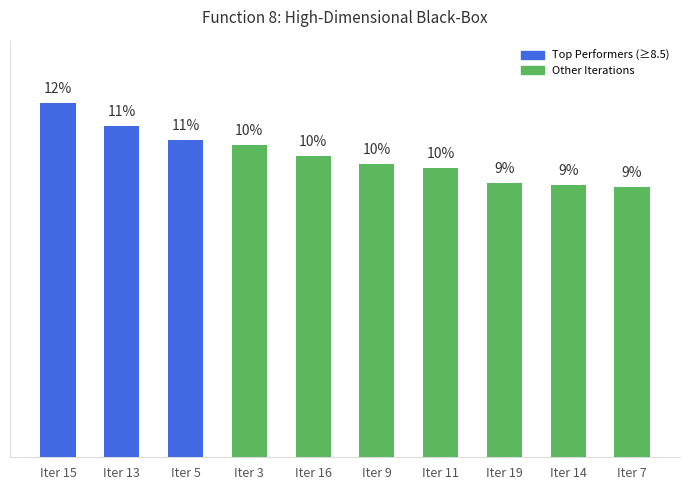

Approximately how many times larger is the value at Iter 11 compared to Iter 14?

1.1